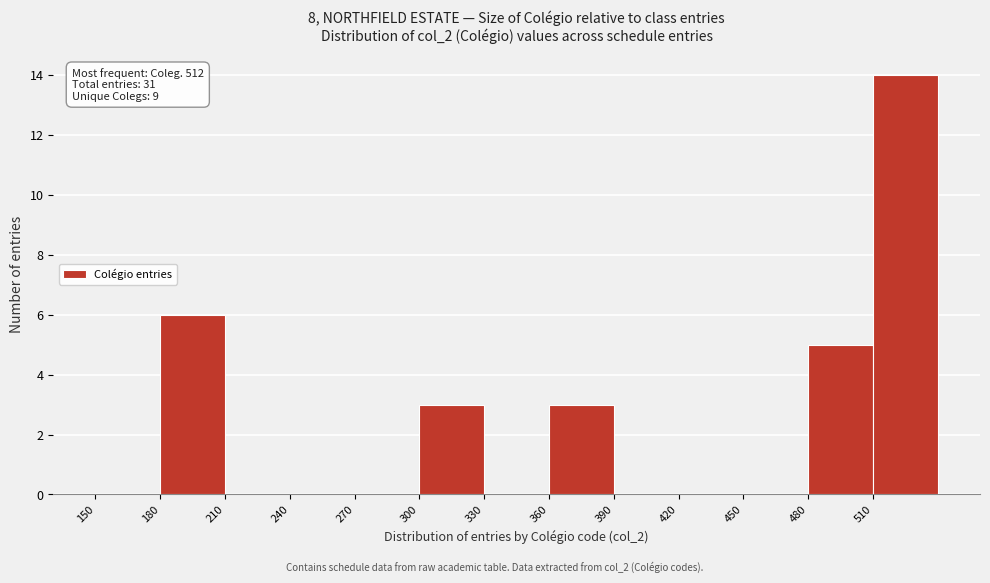

Which range on the x-axis has the tallest bar?

510 to 540